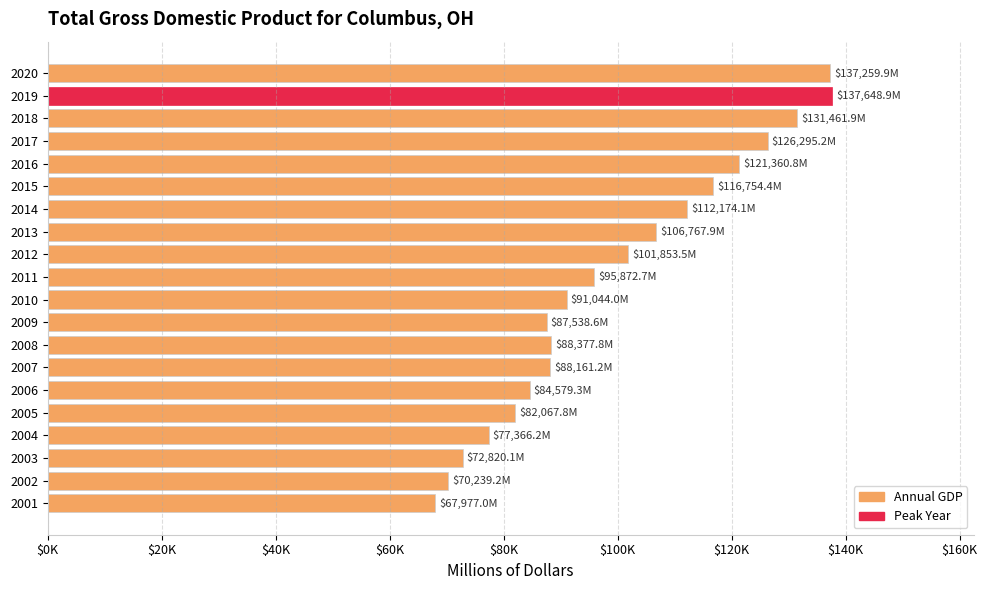

What is the minimum value shown in the chart?

67977.0